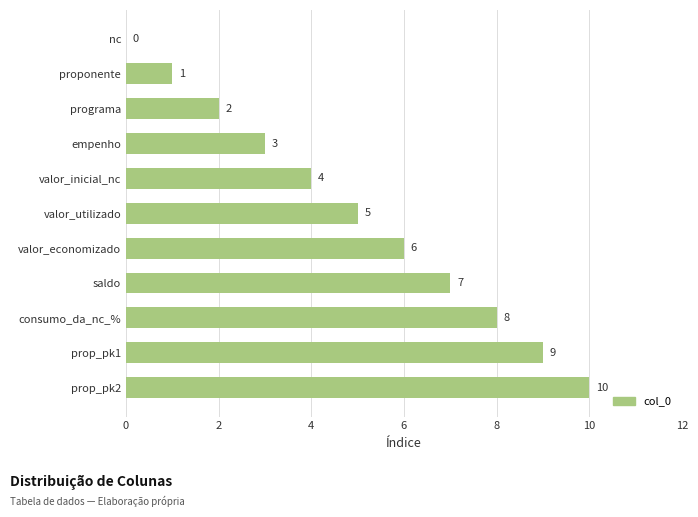

How many values are above zero?

10